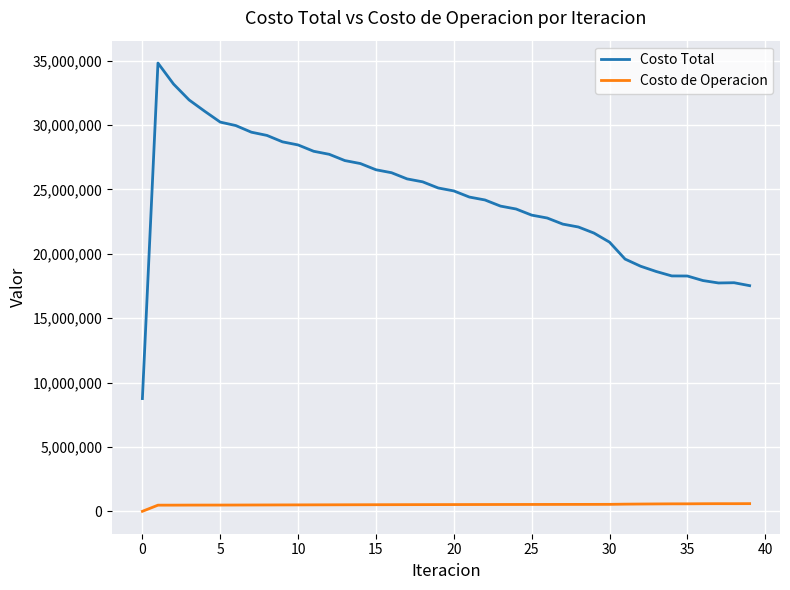

Which series has the largest range (max minus min)?

Costo Total